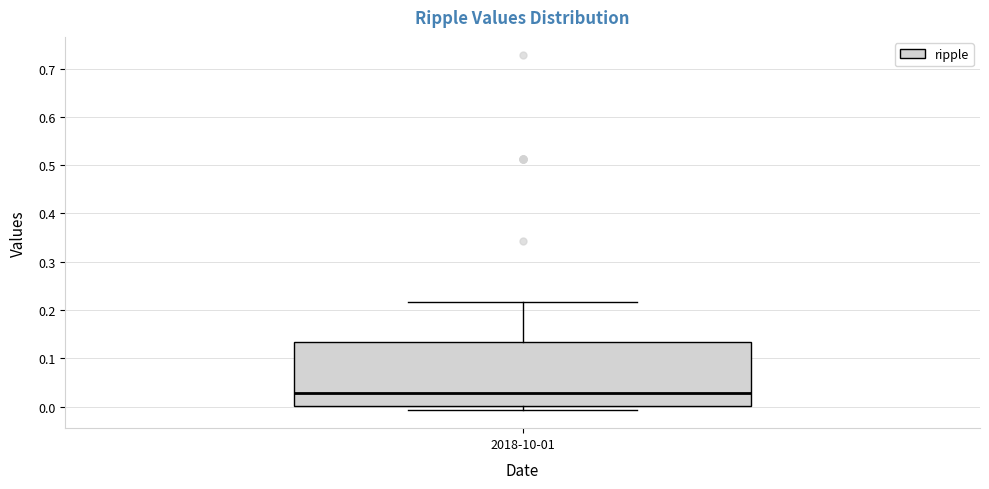

Where is the lower edge of the box for 2018-10-01 on the y-axis? The values are not printed on the chart, so give them approximately, as read against the axis.

0.00